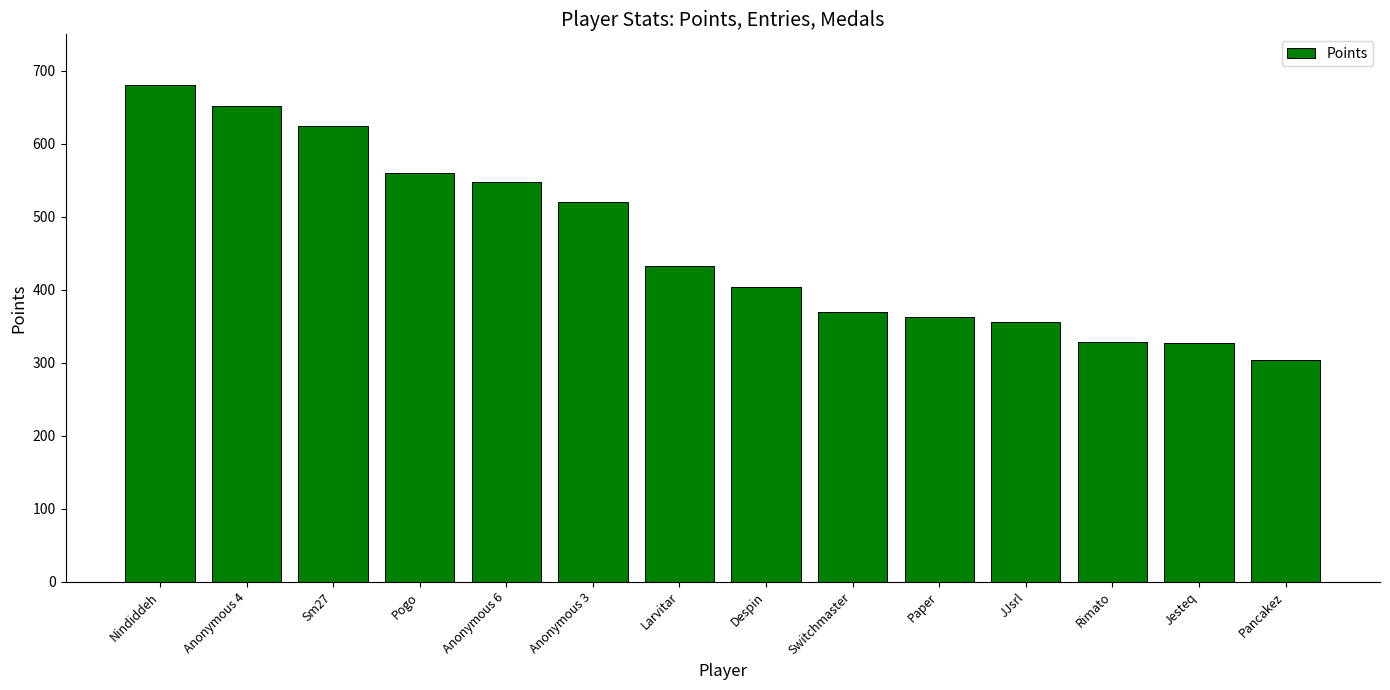

What is the label of the 2nd bar from the left?

Anonymous 4